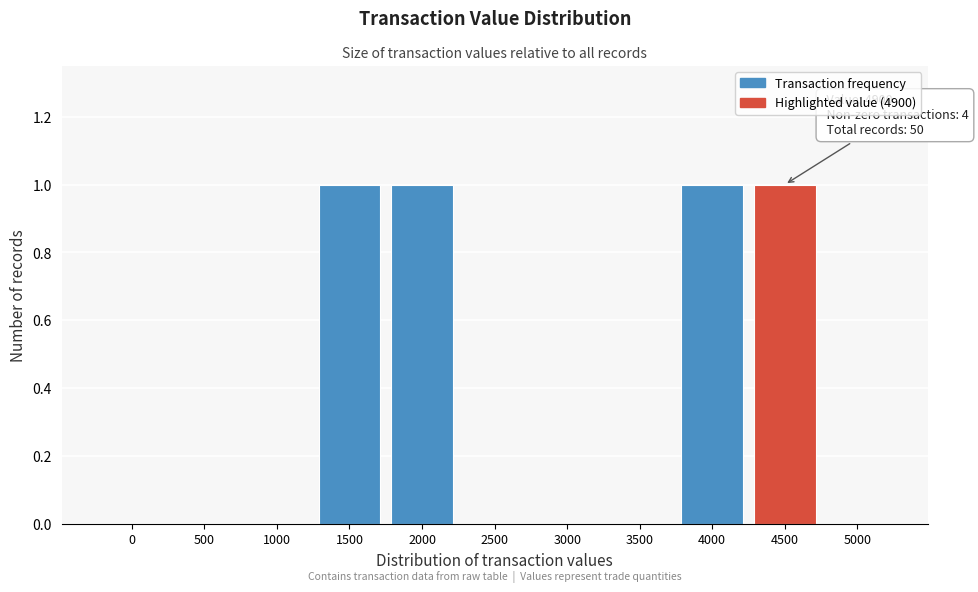

Reading left to right, transcribe all the data shown in this chart.

0=0	500=0	1000=0	1500=1	2000=1	2500=0	3000=0	3500=0	4000=1	4500=1	5000=0